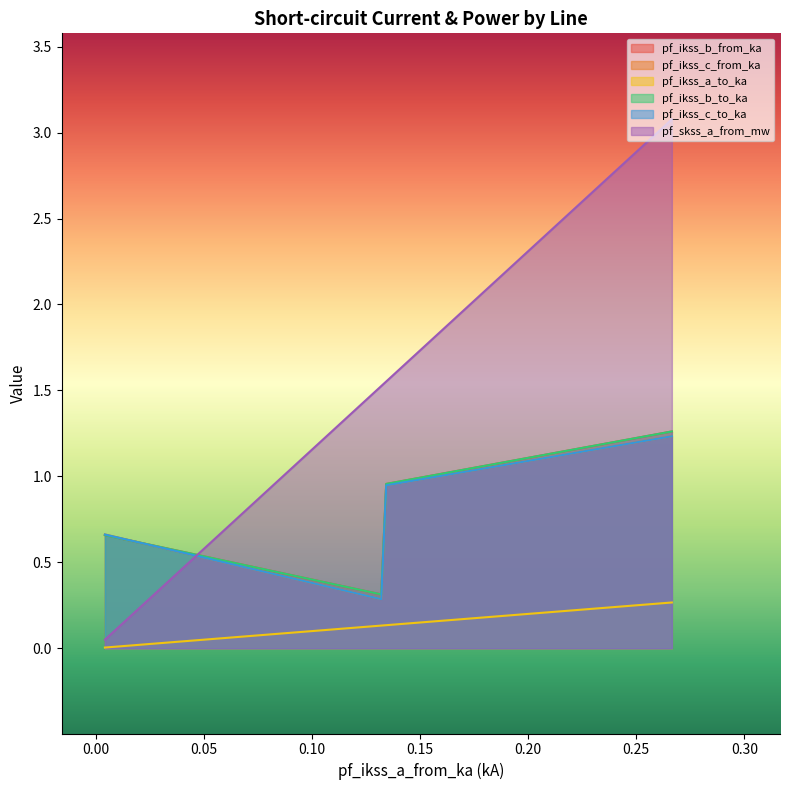

True or false: pf_ikss_b_from_ka has a value of 0.3 at Line_2.

True